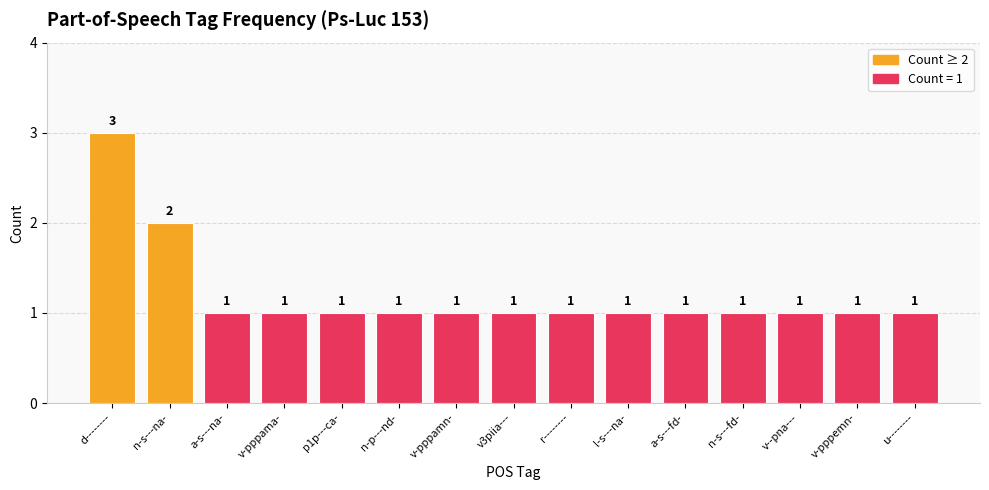

What is the ratio of the value at v-pppamn- to the value at d--------?

0.3